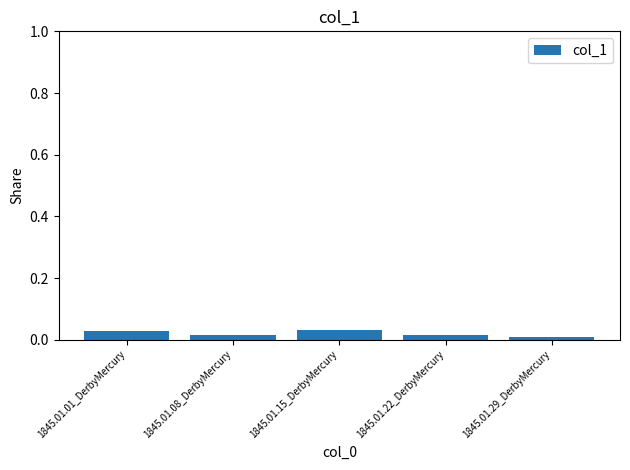

What position from the right is 1845.01.15_DerbyMercury?

3